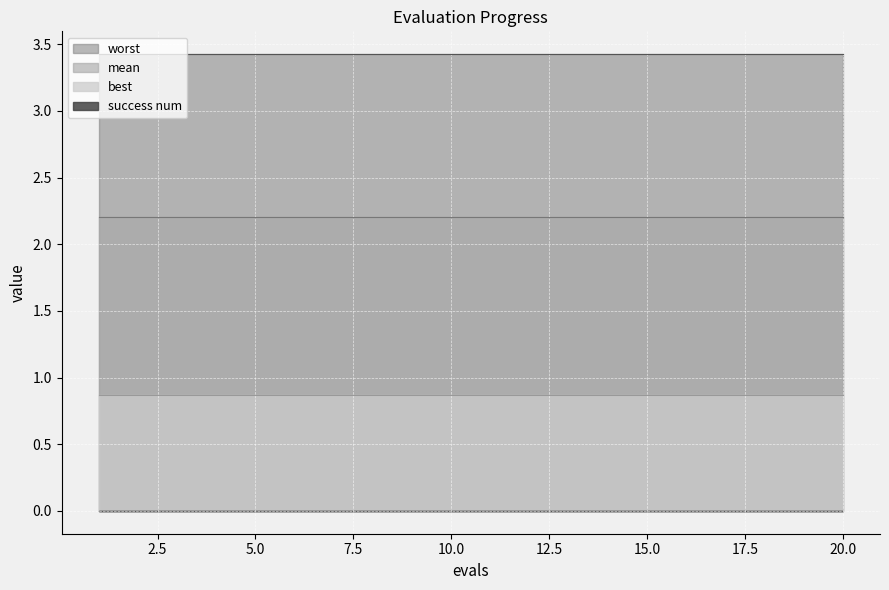

At which category is the sum across all series the highest?

1